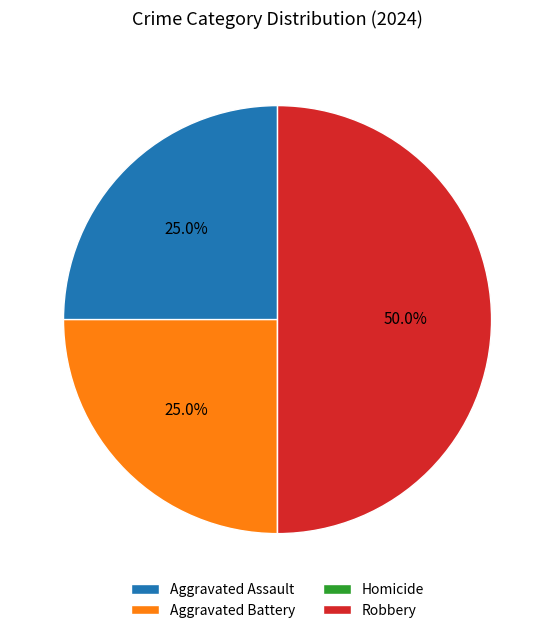

Does Aggravated Battery account for over 50% of the chart?

No